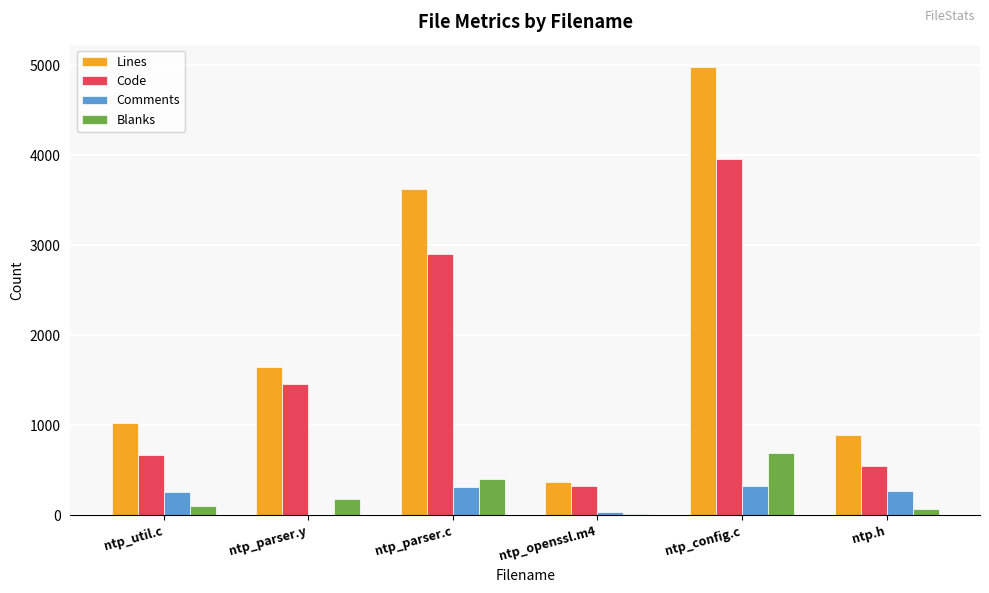

Are the bars horizontal?

No